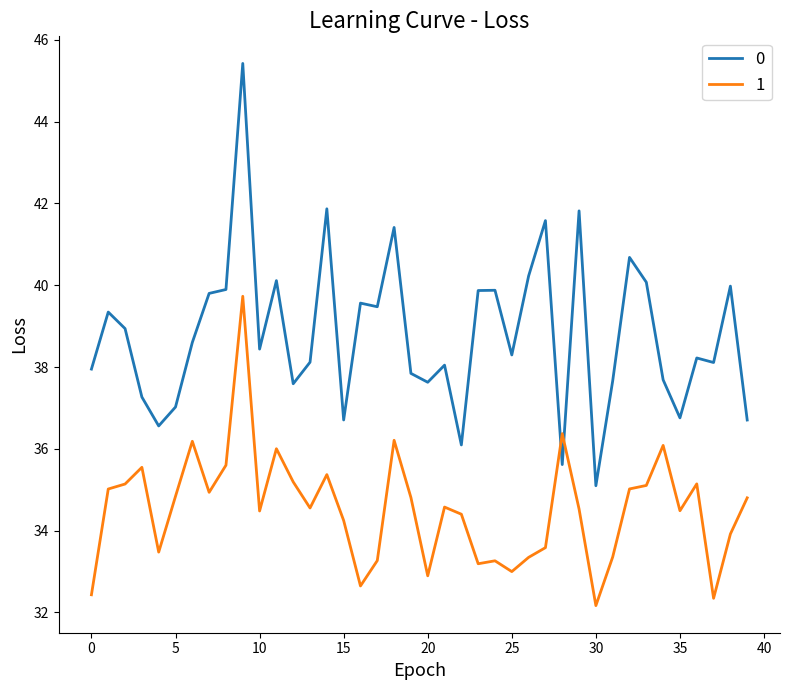

True or false: 1 and 0 cross at least once.

True